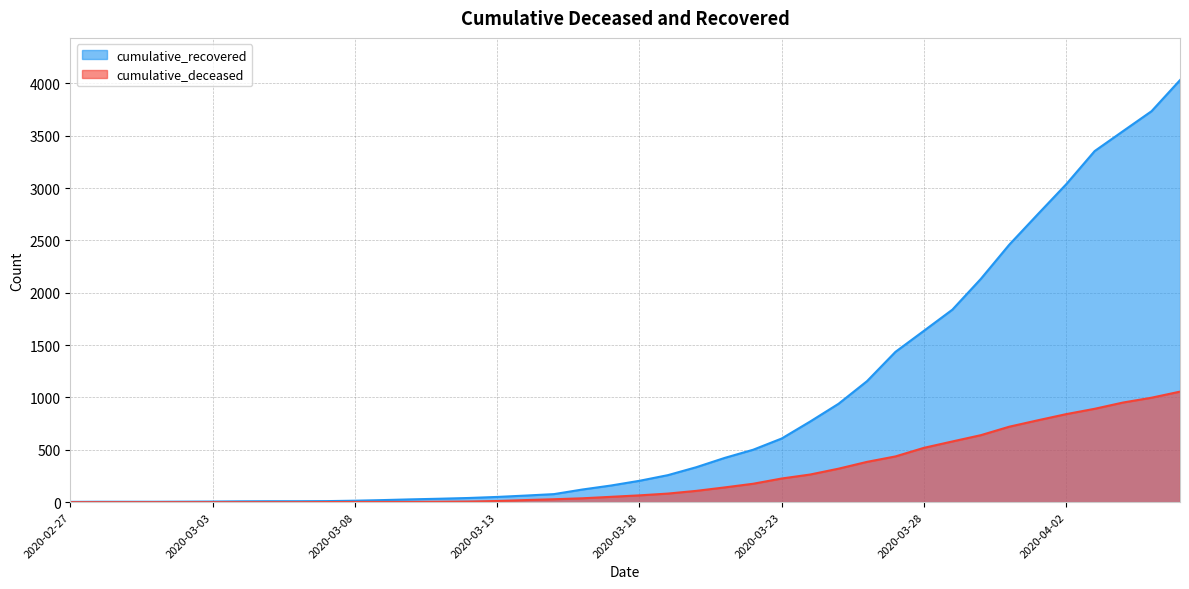

Reading left to right, list all the values displayed in this chart.

cumulative_recovered: 3	4	4	4	5	6	8	9	9	10	14	20	27	33	40	50	63	77	121	159	204	258	334	423	501	608	770	940	1156	1436	1637	1839	2133	2460	2750	3037	3354	3545	3735	4032
cumulative_deceased: 0	0	0	0	0	0	0	0	0	1	2	2	2	4	6	11	20	28	37	51	65	82	108	141	176	226	264	320	385	437	519	580	640	721	782	841	892	952	998	1056